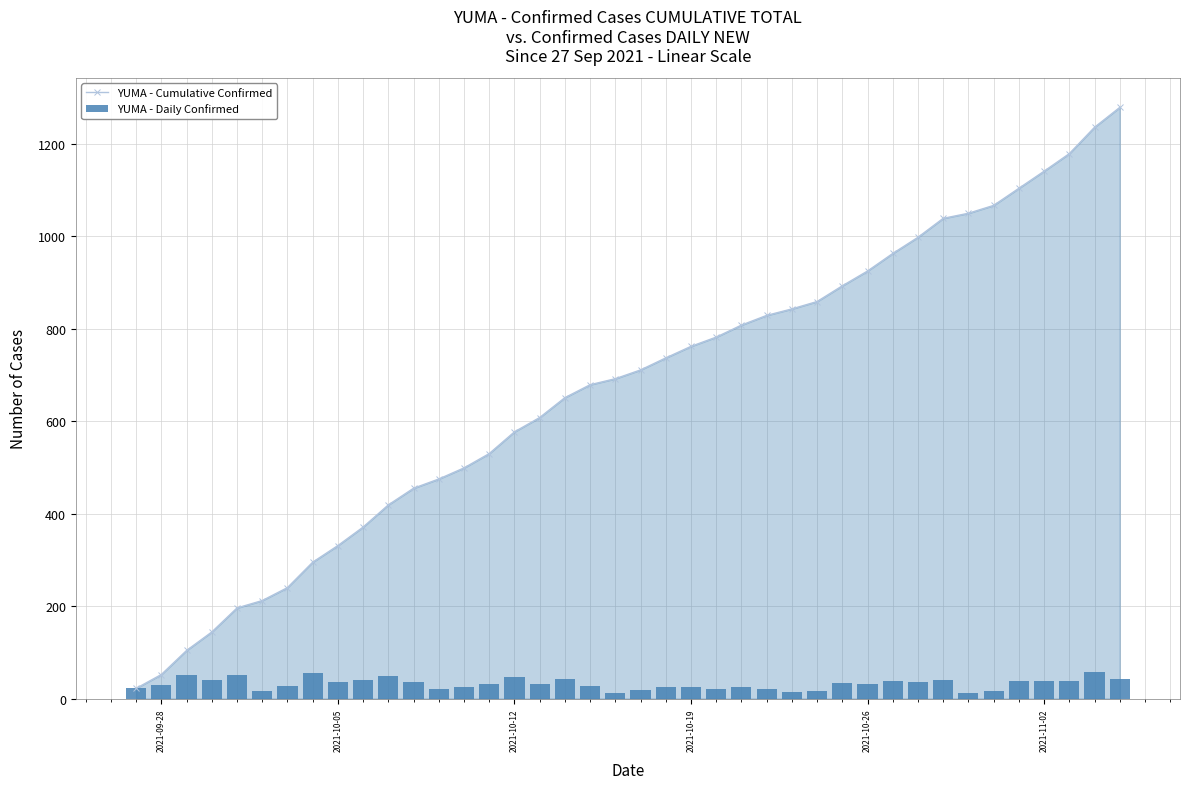

Is the value of YUMA - Daily Confirmed at 20 greater than the value of YUMA - Cumulative Confirmed at 2021-09-28?

No